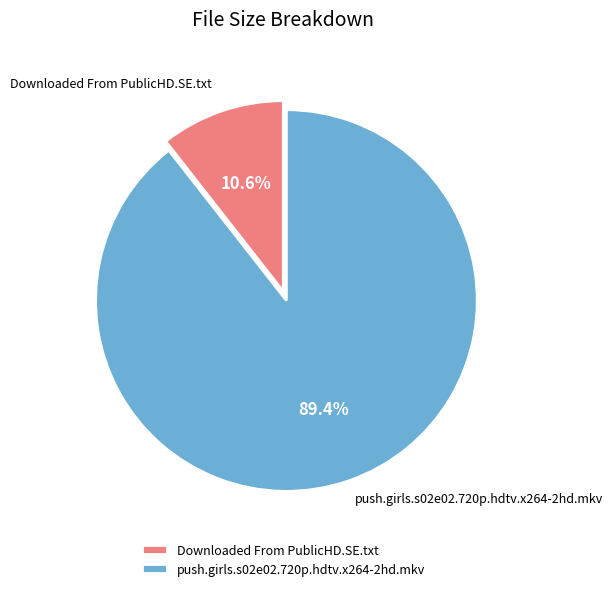

Does Downloaded From PublicHD.SE.txt account for over 50% of the chart?

No